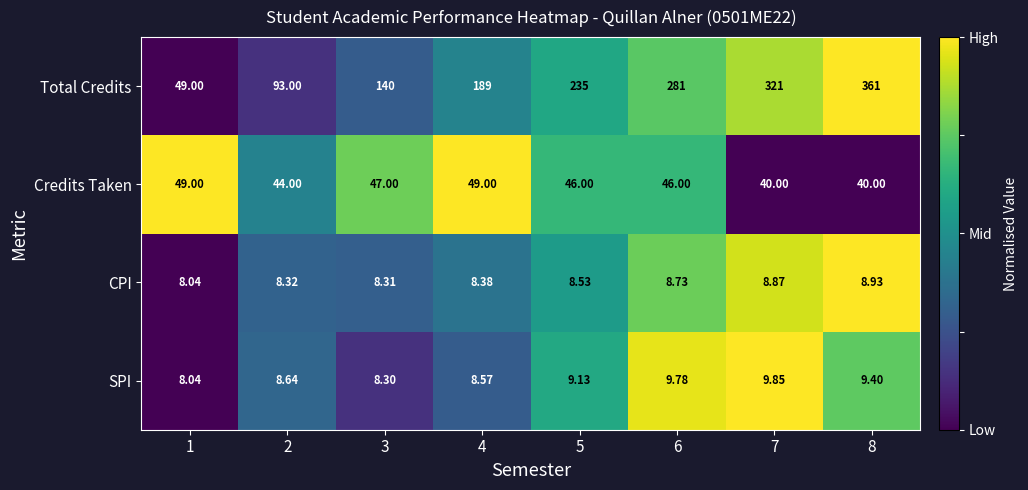

Between 4 and 7, which series saw the biggest shift?

Total Credits